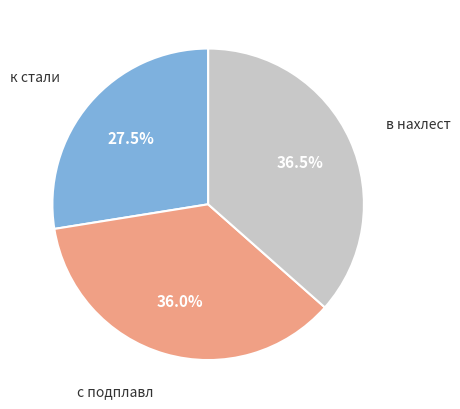

How many slices are in this pie chart?

3